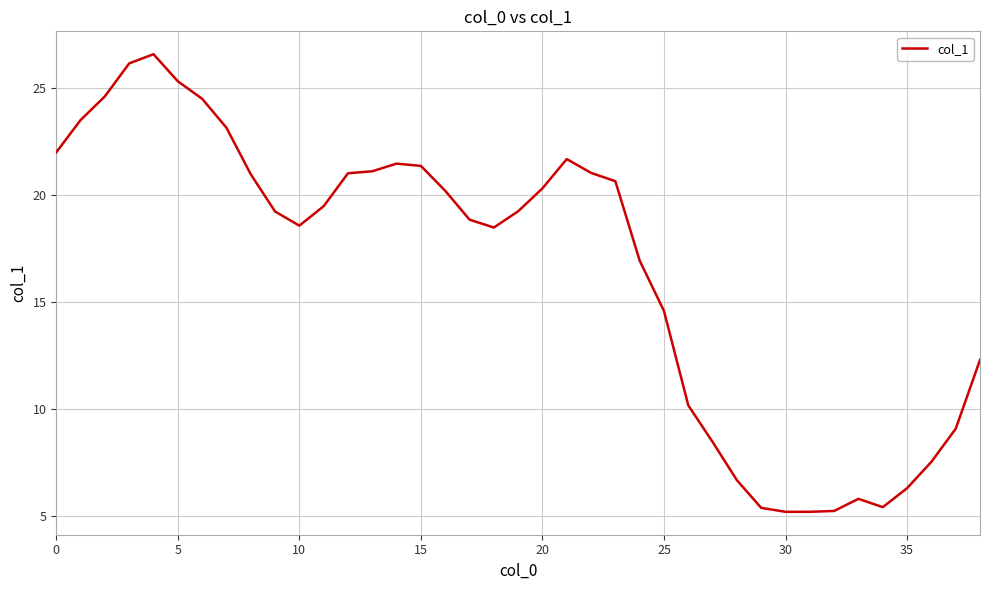

What is the smallest value displayed?

5.2